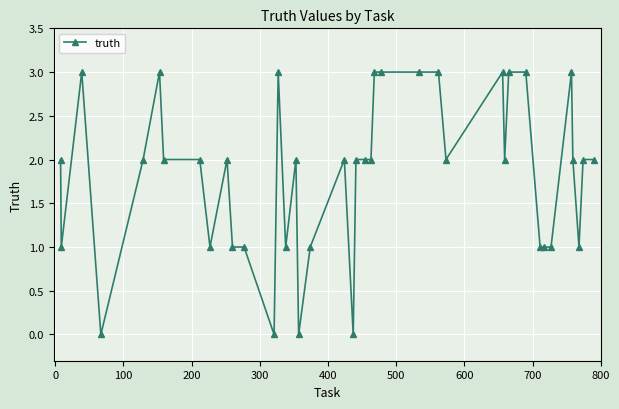

True or false: the data has more than 0 interior local peaks.

True